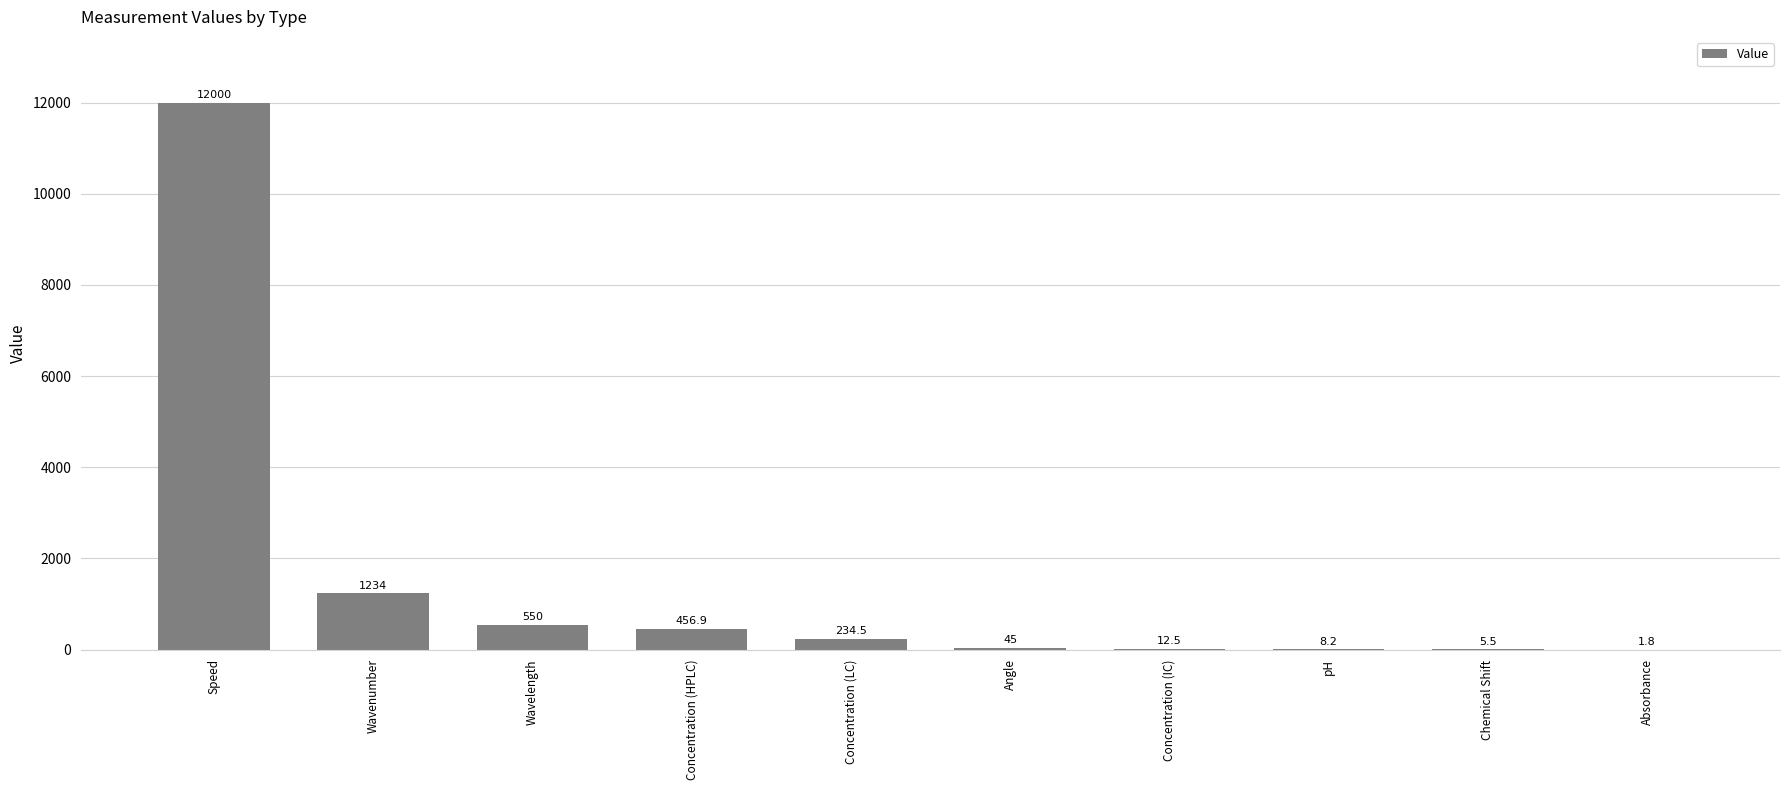

Reading left to right, list all the values displayed in this chart.

Speed=12000.0	Wavenumber=1234.0	Wavelength=550.0	Concentration (HPLC)=456.9	Concentration (LC)=234.5	Angle=45.0	Concentration (IC)=12.5	pH=8.2	Chemical Shift=5.5	Absorbance=1.8